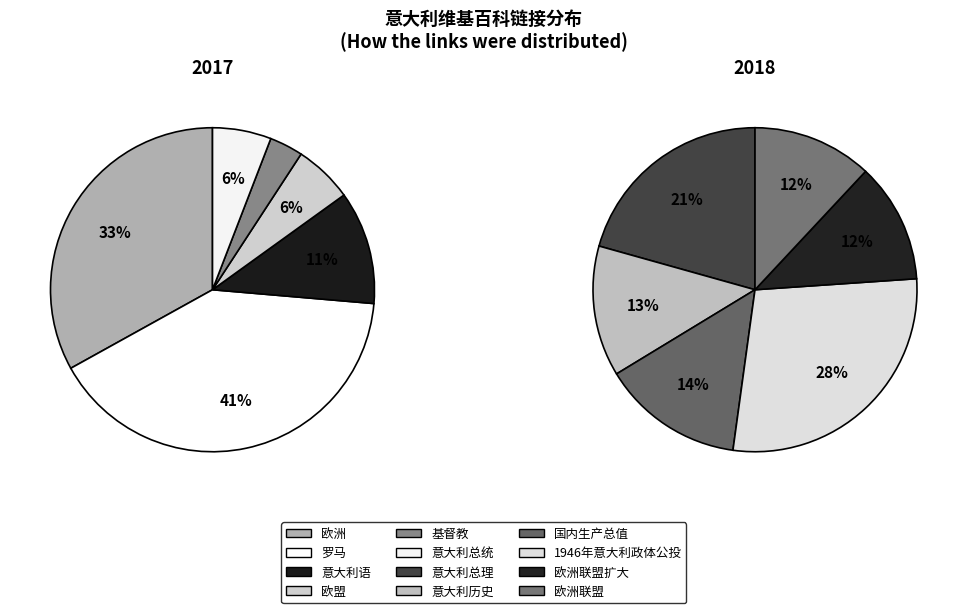

Rank the categories by value from highest to lowest.

罗马, 欧洲, 意大利语, 1946年意大利政体公投, 意大利总理, 欧盟, 意大利总统, 国内生产总值, 意大利历史, 欧洲联盟扩大, 欧洲联盟, 基督教